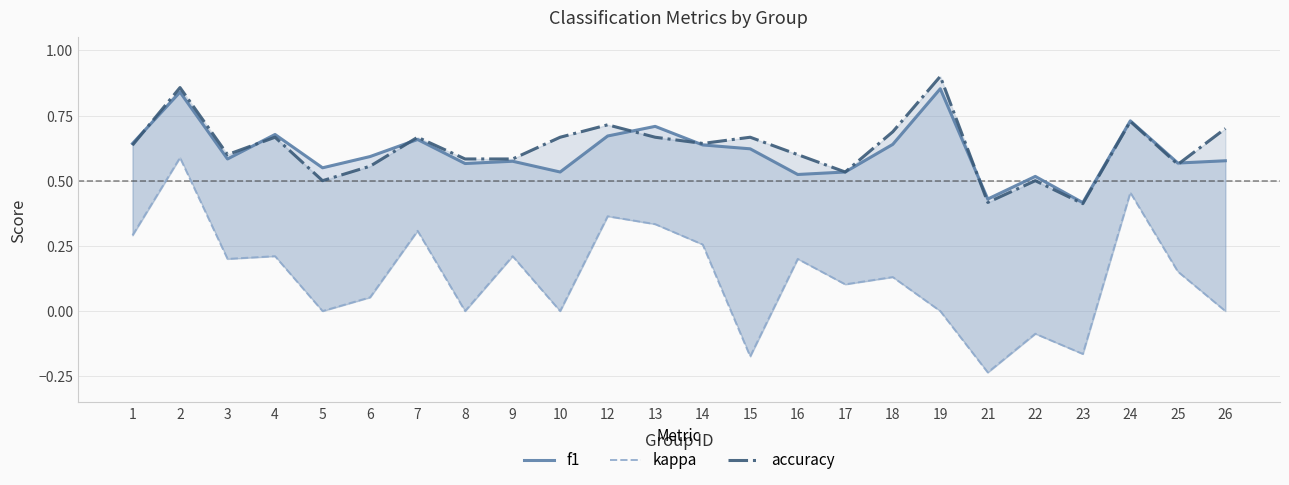

True or false: f1 has more than 1 points higher than both neighbors.

True